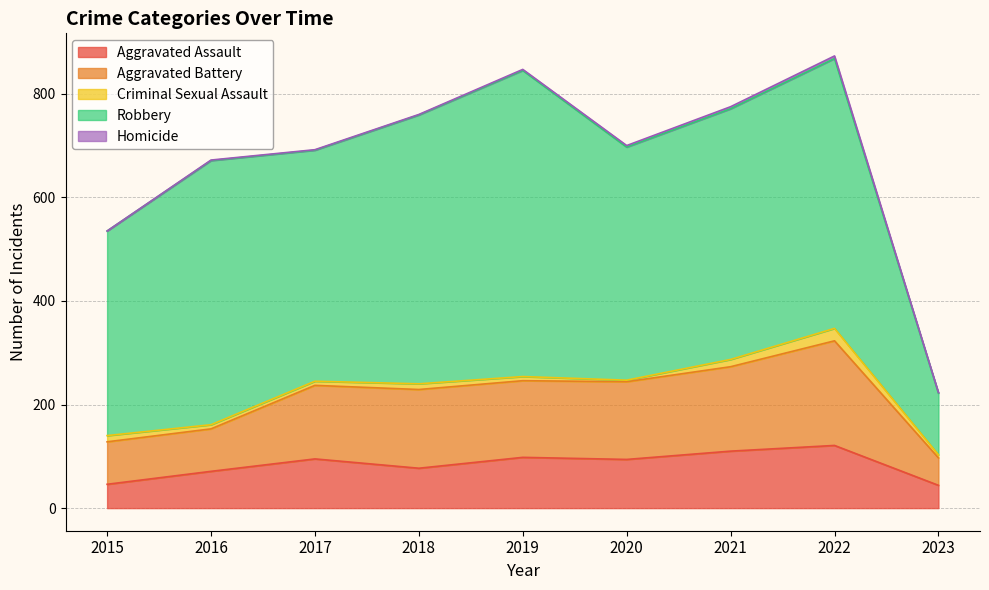

At which label does Criminal Sexual Assault reach its peak?

2022